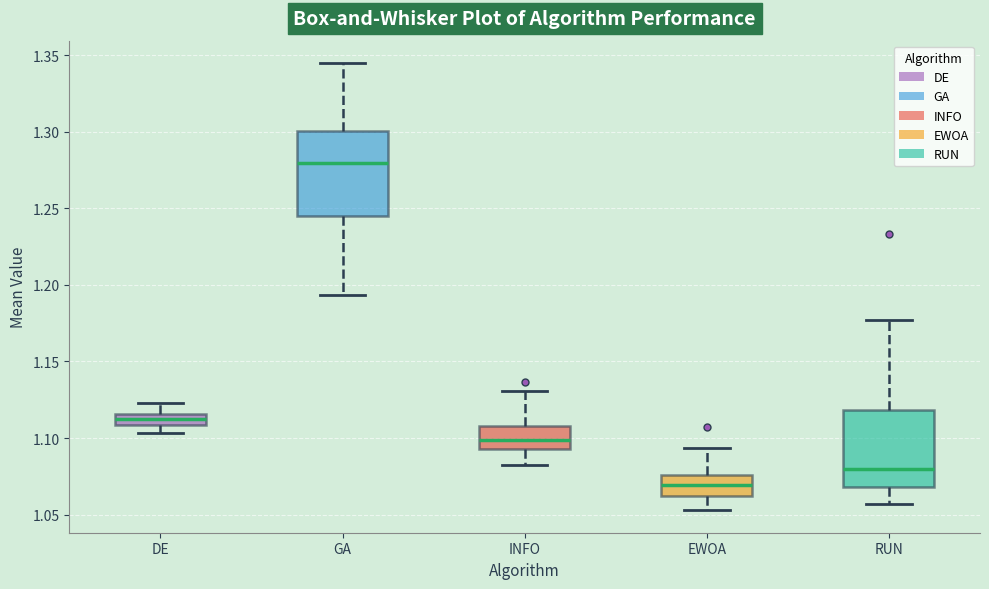

Where does the lower whisker of the box for DE end on the y-axis? The values are not printed on the chart, so give them approximately, as read against the axis.

1.105